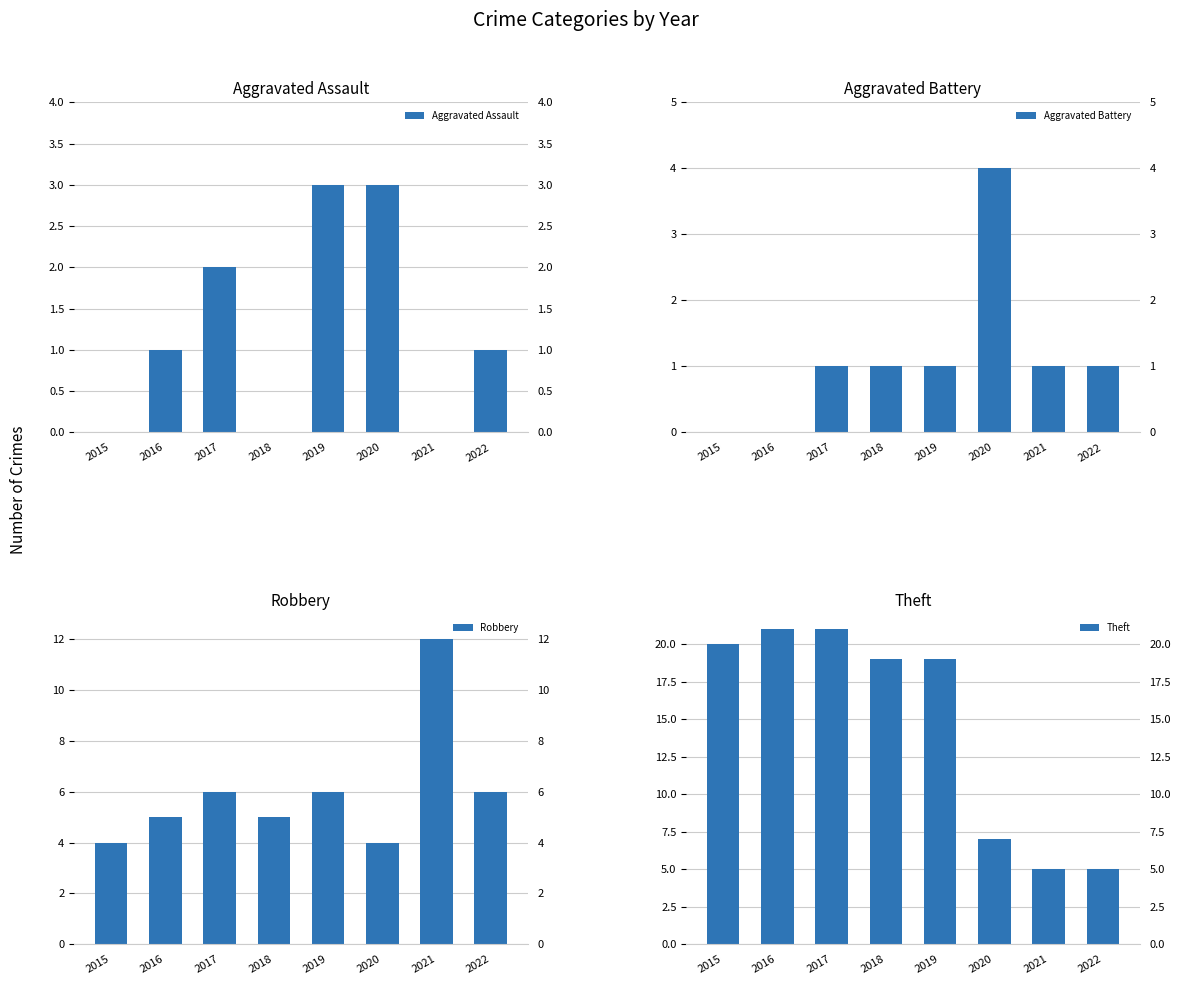

How many bars are there in each group?

4